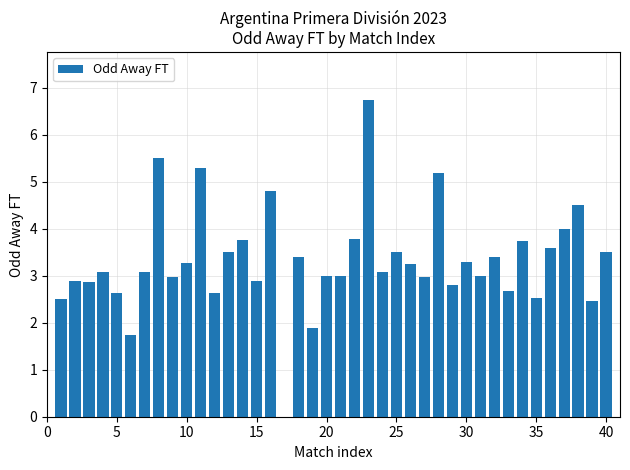

What is the sum of all values?

132.7